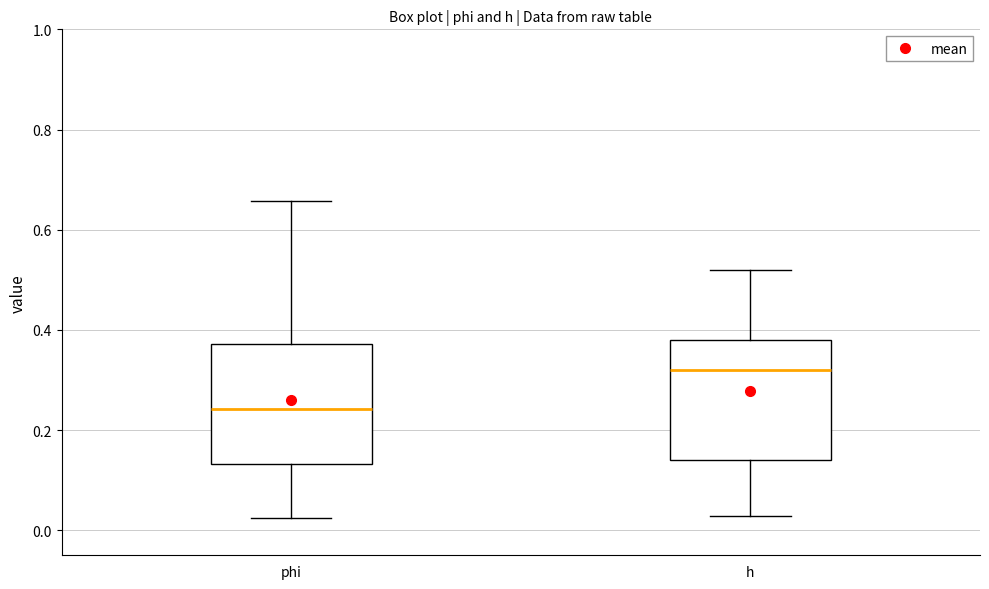

Which box's median line is the lowest?

phi